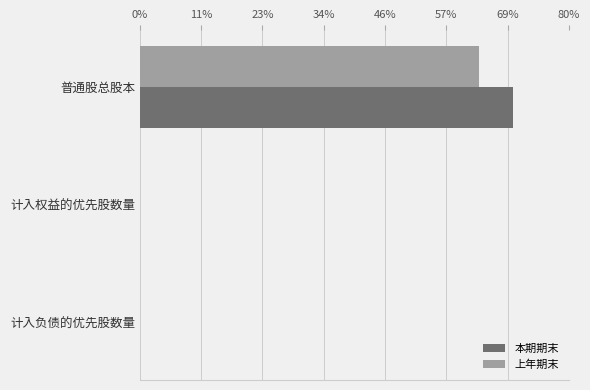

What are all the series names shown in the legend?

本期期末, 上年期末